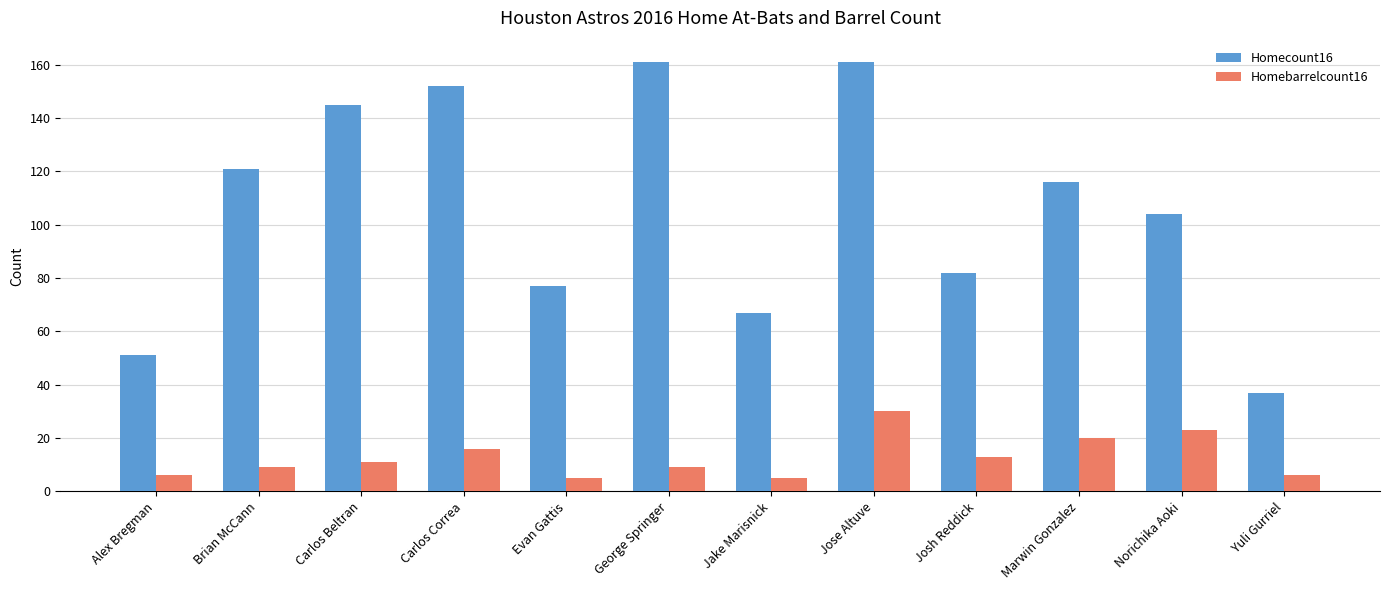

The value of Homebarrelcount16 at Carlos Correa is 16. True or false?

True